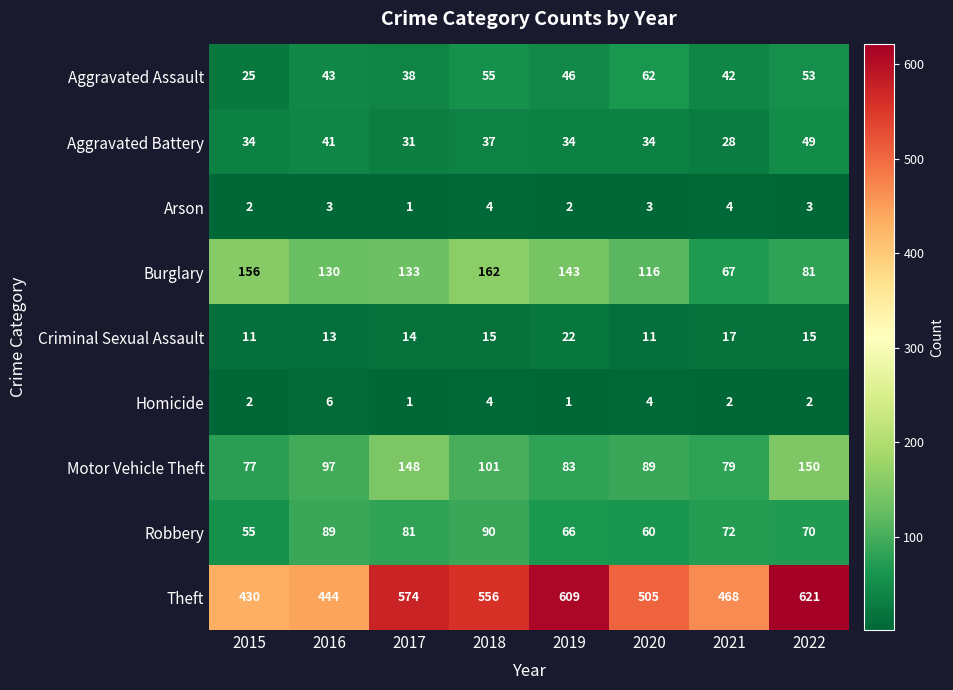

Rank the series by their maximum value, from lowest to highest.

Arson, Homicide, Criminal Sexual Assault, Aggravated Battery, Aggravated Assault, Robbery, Motor Vehicle Theft, Burglary, Theft